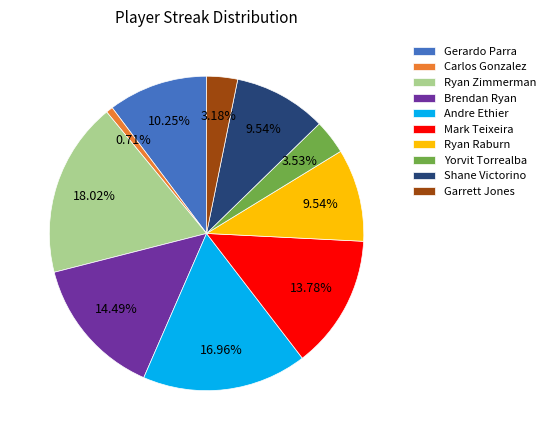

Do Yorvit Torrealba and Carlos Gonzalez together represent more than half of the pie?

No